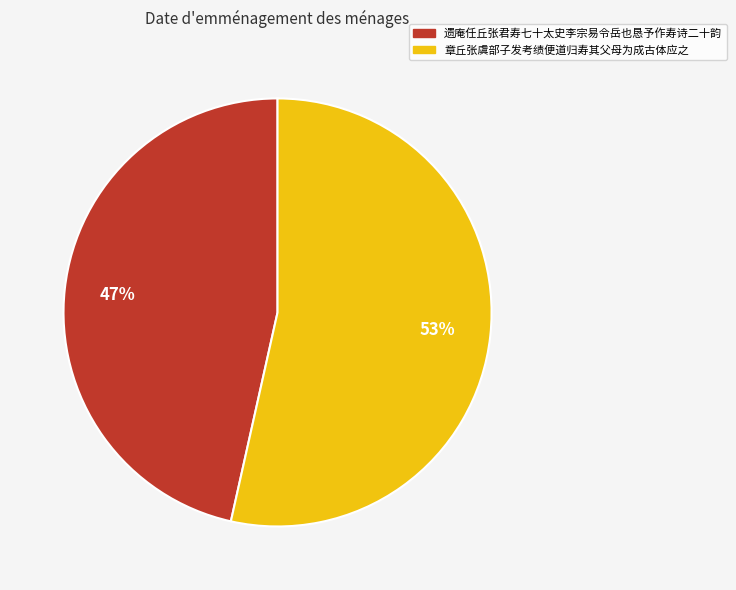

To the nearest percent, what is the combined percentage of 章丘张虞部子发考绩便道归寿其父母为成古体应之 and 遗庵任丘张君寿七十太史李宗易令岳也恳予作寿诗二十韵?

100%